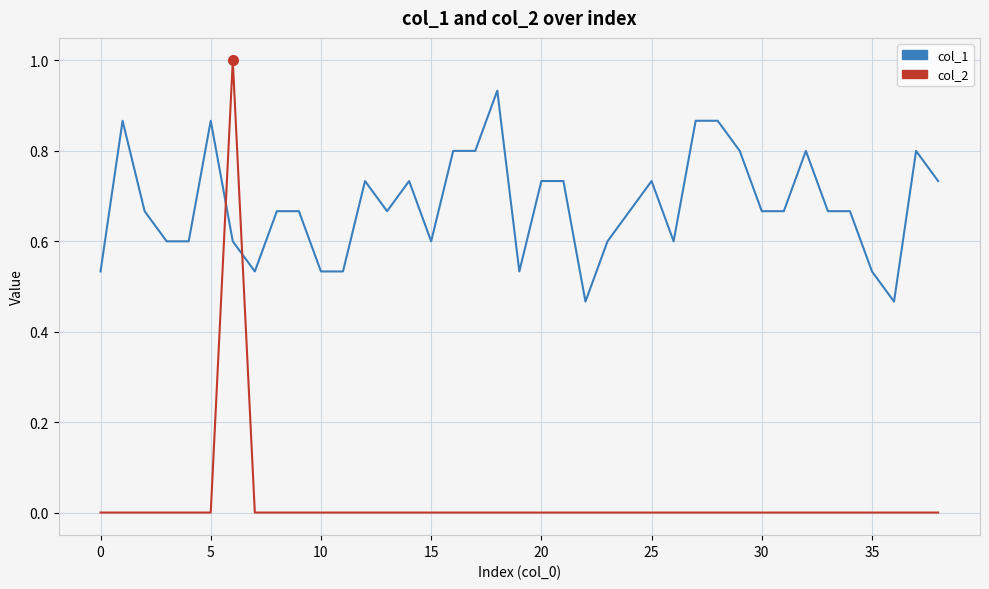

At how many categories does at least one series exceed 0?

39